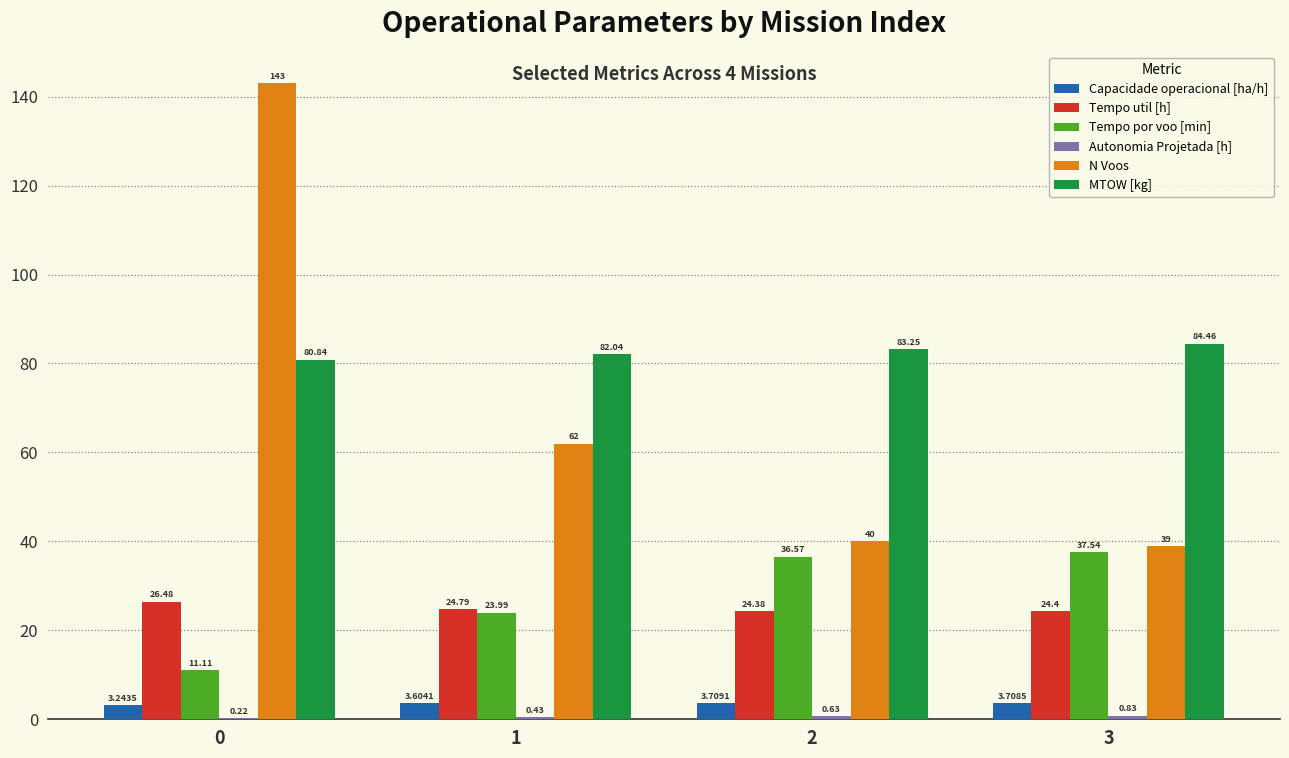

Are the bars grouped side by side (vs. stacked)?

Yes